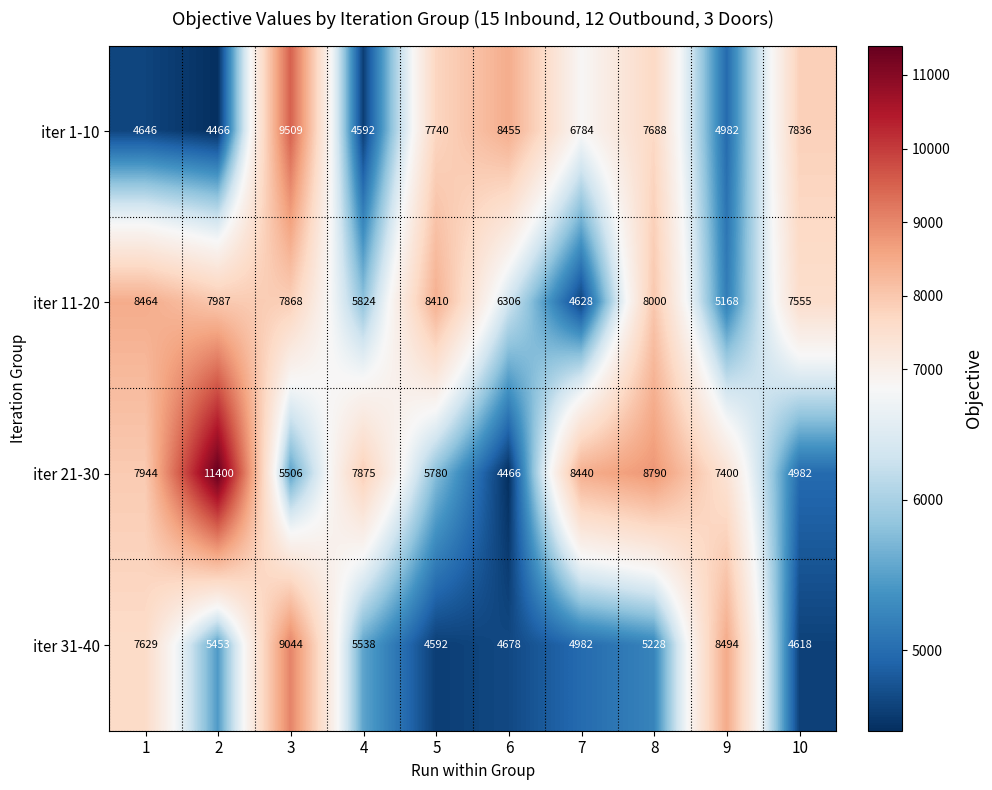

How many values in the iter 11-20 series are below 7868?

5